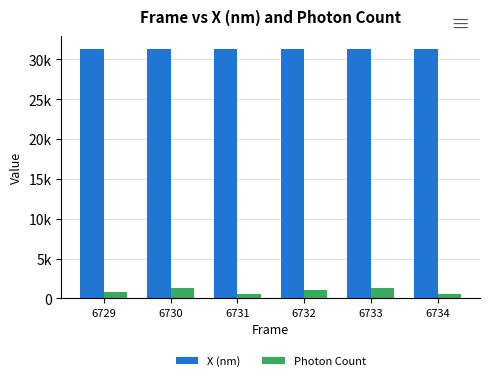

What is the sum of all X (nm) values?

187855.0